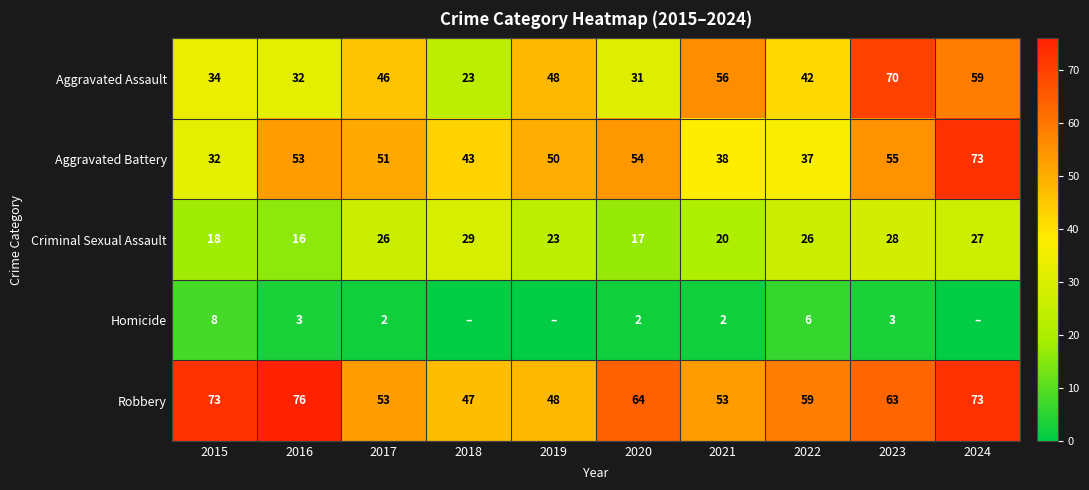

Between 2016 and 2023, which series saw the biggest shift?

Aggravated Assault